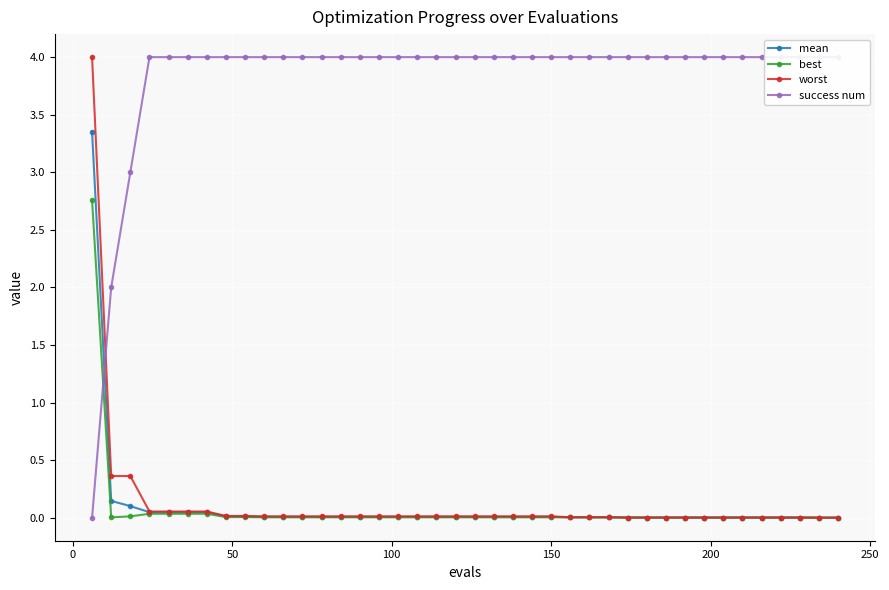

Reading right to left, list all the values displayed in this chart.

mean: 0.0	0.0	0.0	0.0	0.0	0.0	0.0	0.0	0.0	0.0	0.0	0.0	0.0	0.0	0.0	0.0	0.0	0.0	0.0	0.0	0.0	0.0	0.0	0.0	0.0	0.0	0.0	0.0	0.0	0.0	0.0	0.0	0.0	0.0	0.0	0.0	0.0	0.1	0.1	3.4
best: 0.0	0.0	0.0	0.0	0.0	0.0	0.0	0.0	0.0	0.0	0.0	0.0	0.0	0.0	0.0	0.0	0.0	0.0	0.0	0.0	0.0	0.0	0.0	0.0	0.0	0.0	0.0	0.0	0.0	0.0	0.0	0.0	0.0	0.0	0.0	0.0	0.0	0.0	0.0	2.8
worst: 0.0	0.0	0.0	0.0	0.0	0.0	0.0	0.0	0.0	0.0	0.0	0.0	0.0	0.0	0.0	0.0	0.0	0.0	0.0	0.0	0.0	0.0	0.0	0.0	0.0	0.0	0.0	0.0	0.0	0.0	0.0	0.0	0.0	0.1	0.1	0.1	0.1	0.4	0.4	4.0
success num: 4.0	4.0	4.0	4.0	4.0	4.0	4.0	4.0	4.0	4.0	4.0	4.0	4.0	4.0	4.0	4.0	4.0	4.0	4.0	4.0	4.0	4.0	4.0	4.0	4.0	4.0	4.0	4.0	4.0	4.0	4.0	4.0	4.0	4.0	4.0	4.0	4.0	3.0	2.0	0.0